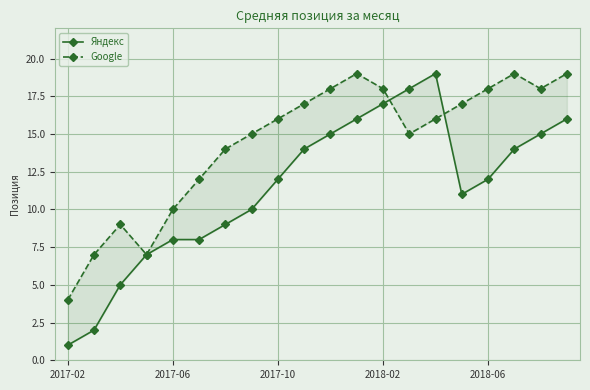

What are all the series names shown in the legend?

Яндекс, Google